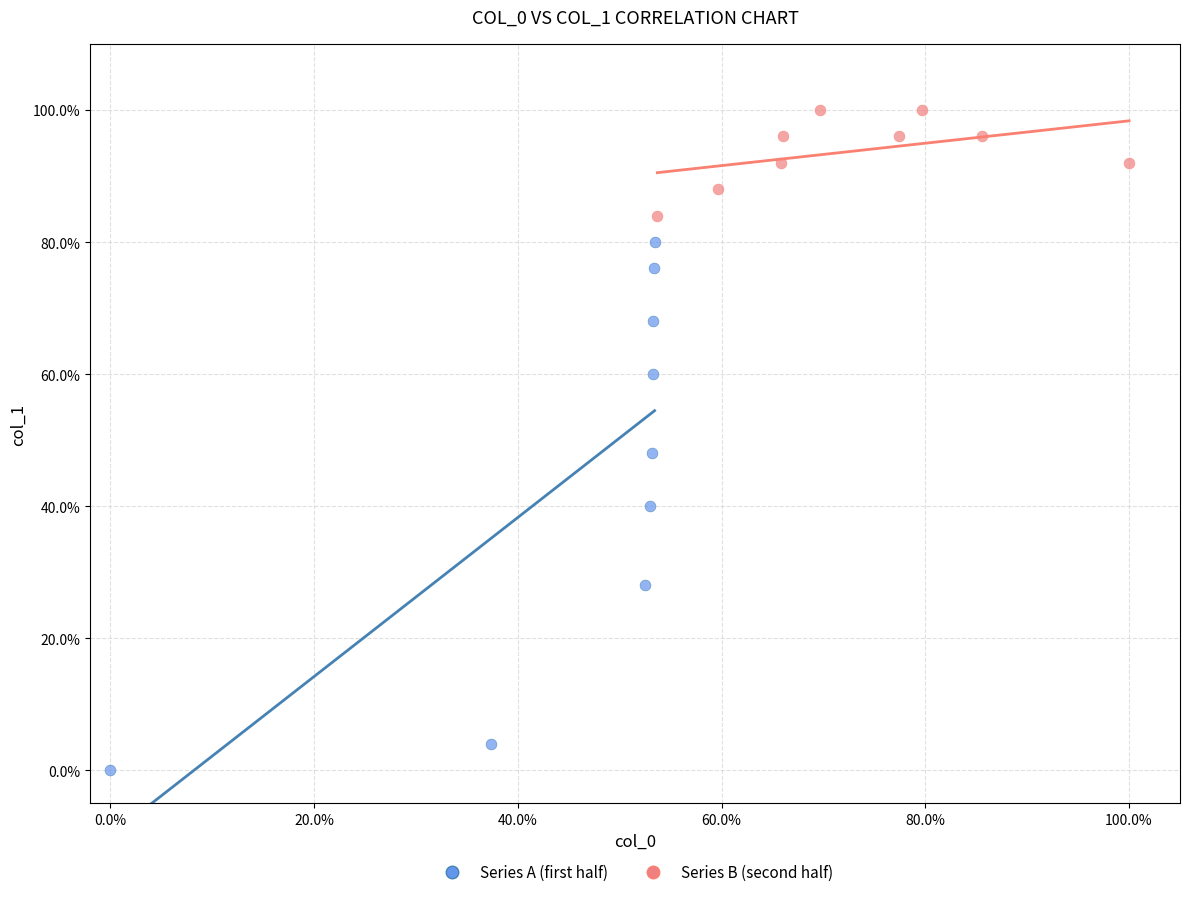

Which series has the largest Y range (max minus min)?

Series A (first half)